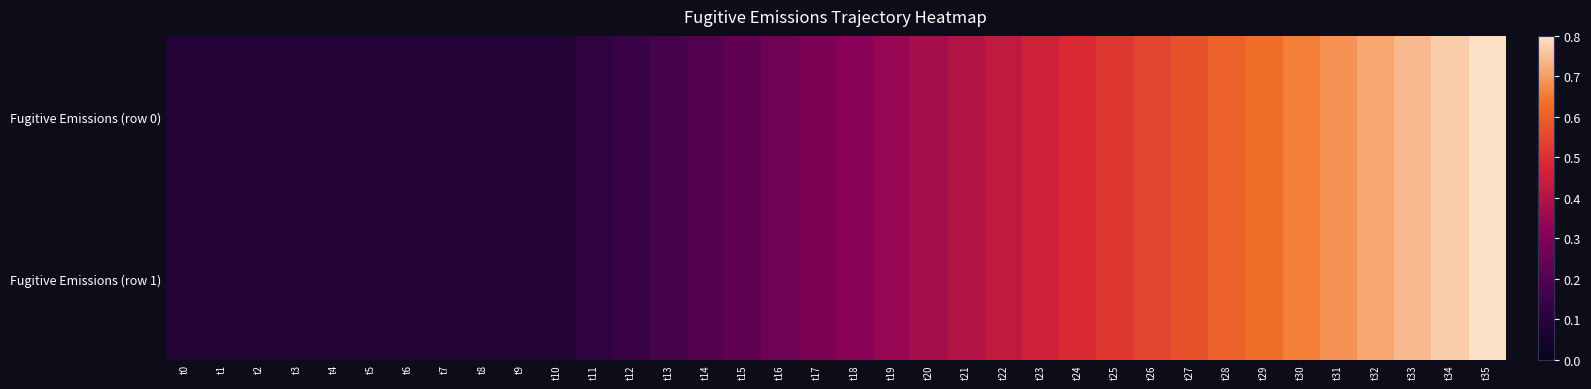

Reading left to right, list all the values displayed in this chart.

Fugitive Emissions (row 0): t0=0.1	t1=0.1	t2=0.1	t3=0.1	t4=0.1	t5=0.1	t6=0.1	t7=0.1	t8=0.1	t9=0.1	t10=0.1	t11=0.1	t12=0.1	t13=0.2	t14=0.2	t15=0.2	t16=0.3	t17=0.3	t18=0.3	t19=0.3	t20=0.4	t21=0.4	t22=0.4	t23=0.5	t24=0.5	t25=0.5	t26=0.5	t27=0.6	t28=0.6	t29=0.6	t30=0.7	t31=0.7	t32=0.7	t33=0.7	t34=0.8	t35=0.8
Fugitive Emissions (row 1): t0=0.1	t1=0.1	t2=0.1	t3=0.1	t4=0.1	t5=0.1	t6=0.1	t7=0.1	t8=0.1	t9=0.1	t10=0.1	t11=0.1	t12=0.1	t13=0.2	t14=0.2	t15=0.2	t16=0.3	t17=0.3	t18=0.3	t19=0.3	t20=0.4	t21=0.4	t22=0.4	t23=0.5	t24=0.5	t25=0.5	t26=0.5	t27=0.6	t28=0.6	t29=0.6	t30=0.7	t31=0.7	t32=0.7	t33=0.7	t34=0.8	t35=0.8